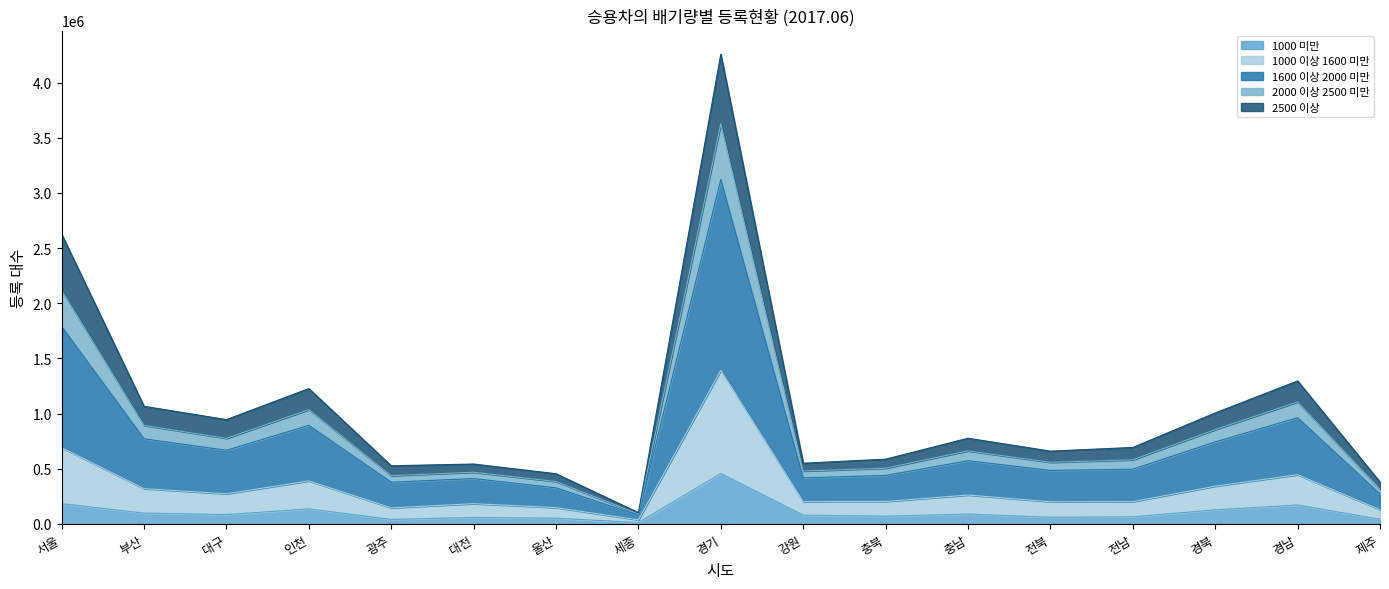

How many interior local valleys does the 1000 미만 series have?

5